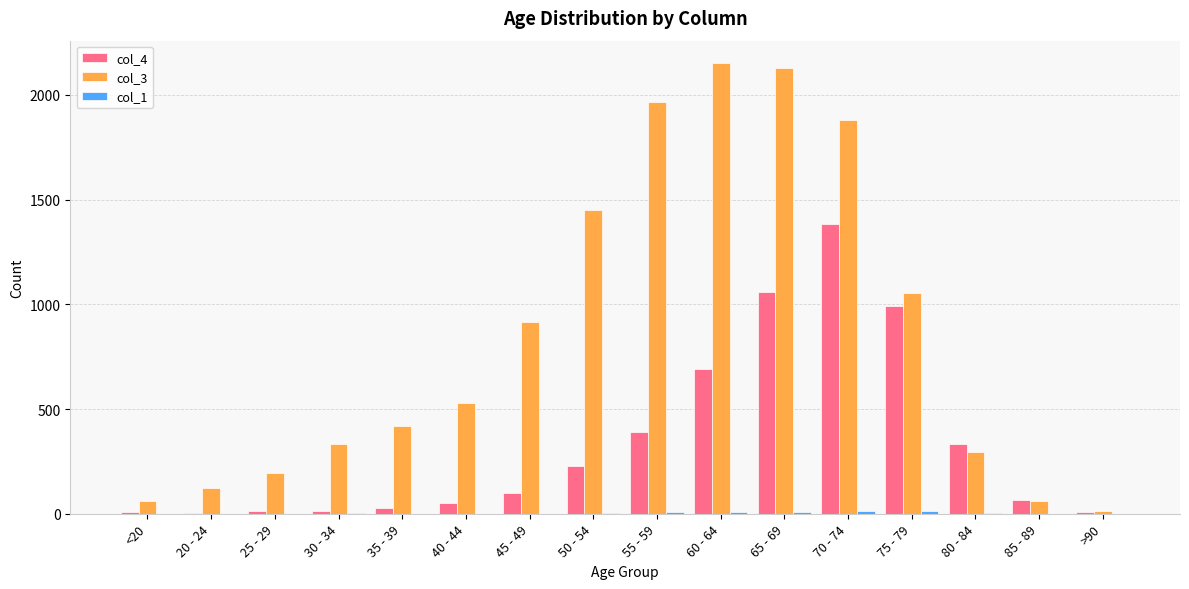

True or false: col_3 has a value of 1965 at 55 - 59.

True